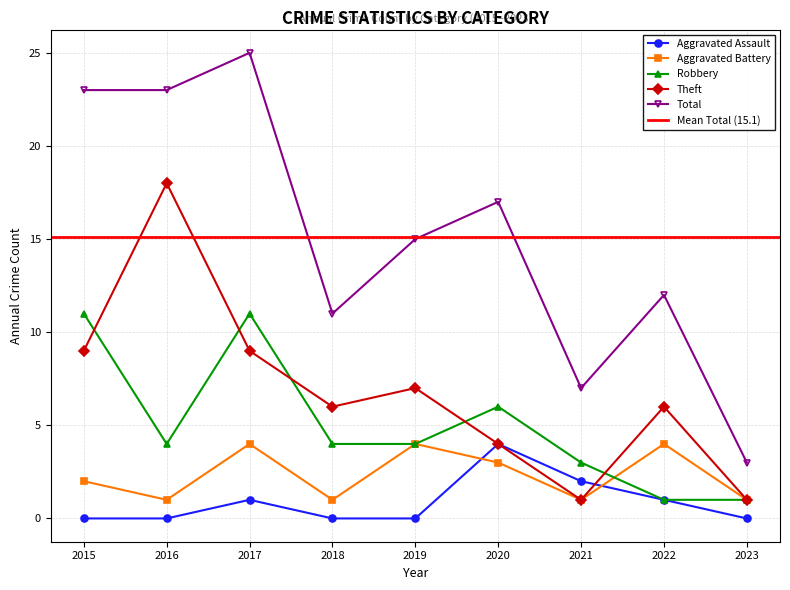

Reading right to left, what are all the values shown in this chart?

Aggravated Assault: 0	1	2	4	0	0	1	0	0
Aggravated Battery: 1	4	1	3	4	1	4	1	2
Robbery: 1	1	3	6	4	4	11	4	11
Theft: 1	6	1	4	7	6	9	18	9
Total: 3	12	7	17	15	11	25	23	23